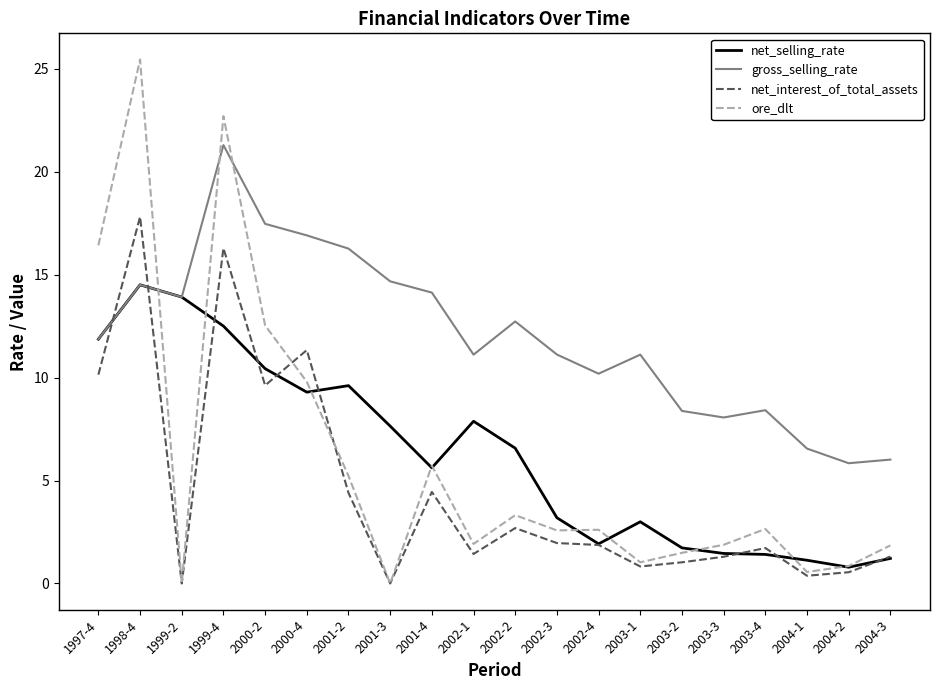

What is the greatest value displayed?

25.5